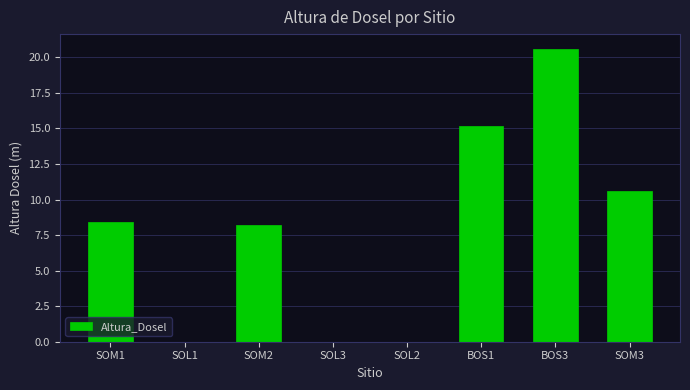

Reading left to right, what are all the values shown in this chart?

8.4	0.0	8.2	0.0	0.0	15.2	20.6	10.6